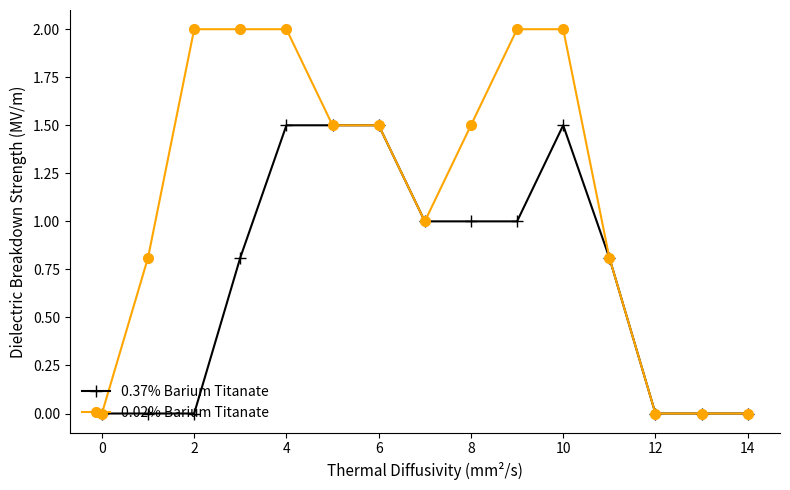

Rank the series by their average value, from lowest to highest.

0.37% Barium Titanate, 0.02% Barium Titanate